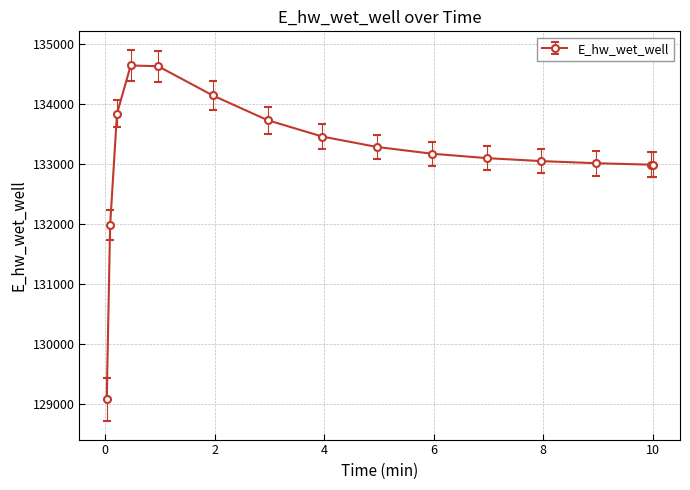

True or false: there are more than 0 points higher than both neighbors.

True